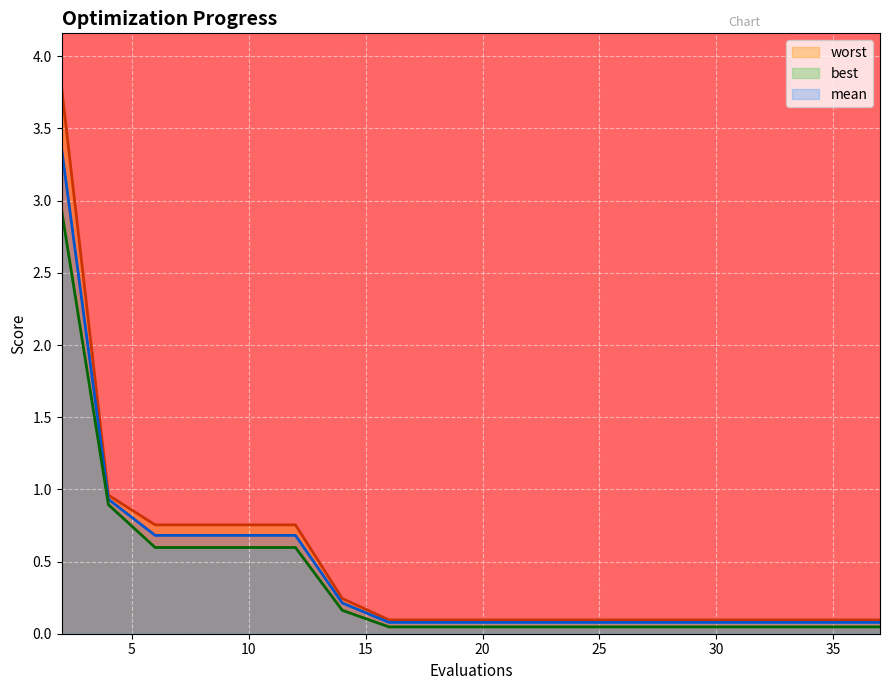

What is the value of the worst point at the 12th from the left?

0.1